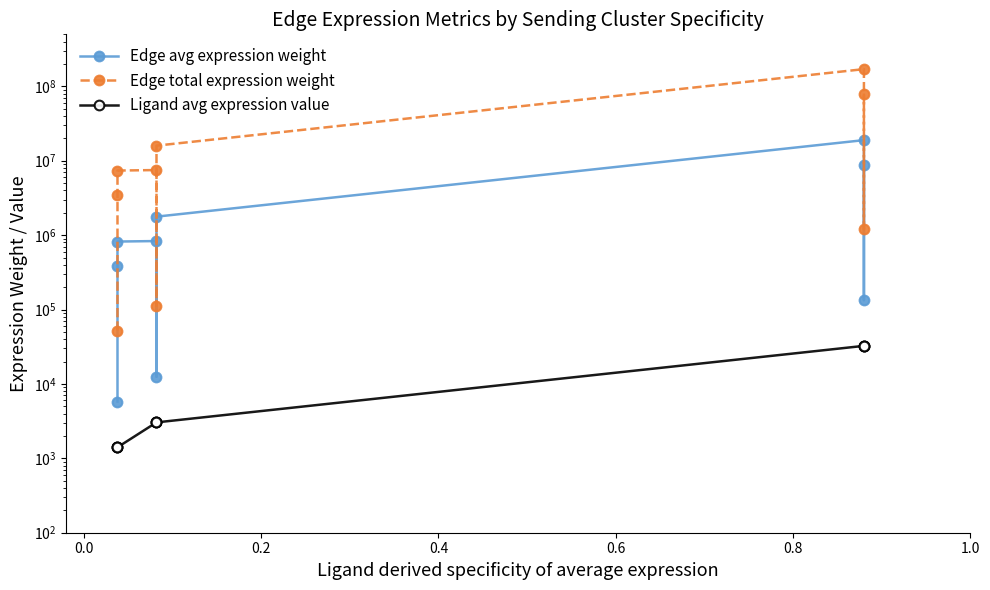

What is the value of the Ligand avg expression value point at the 5th from the left?

3041.3